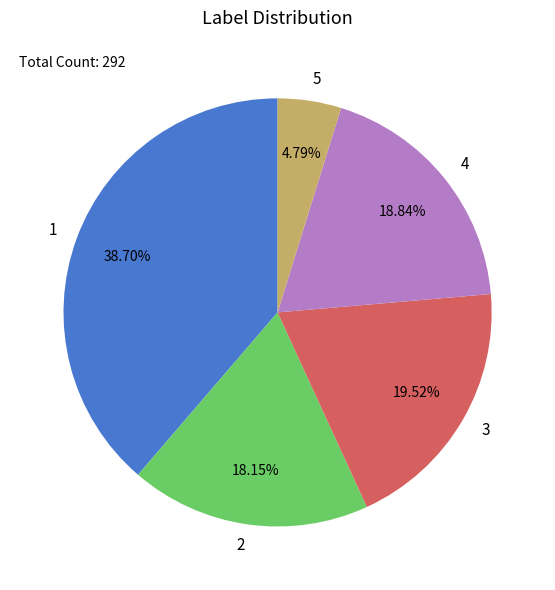

Is there any slice that represents more than half of the pie?

No